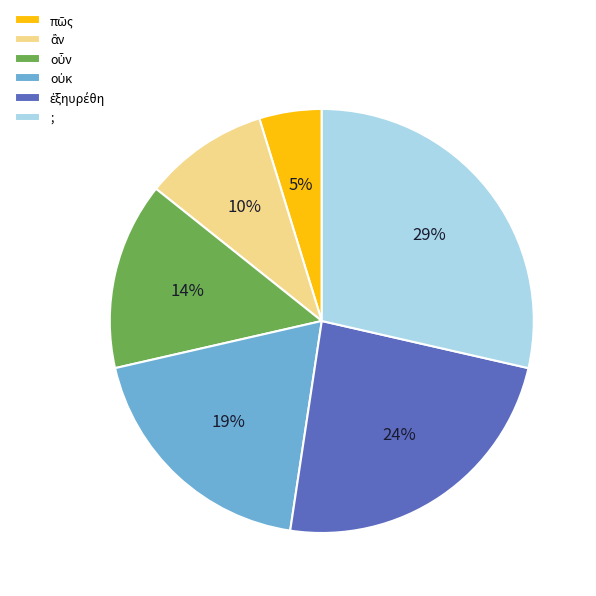

What percentage is the ; slice, to the nearest percent?

29%